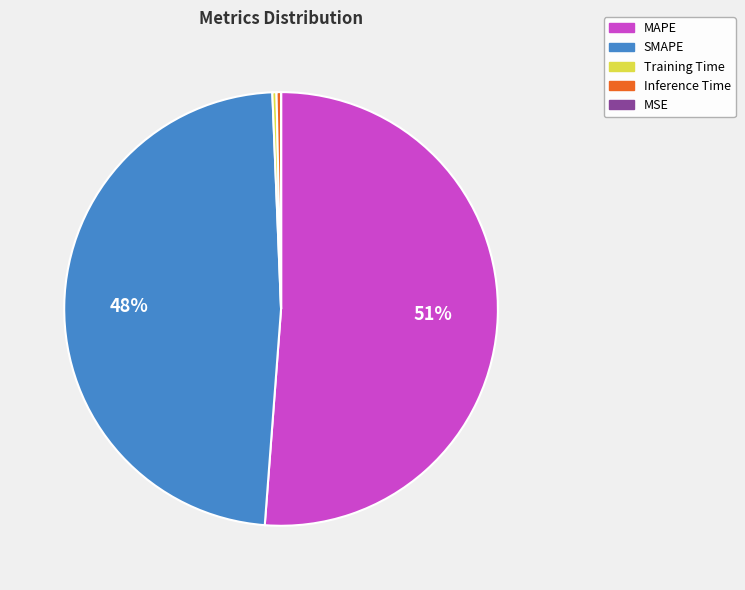

Is there a majority slice in this chart?

Yes